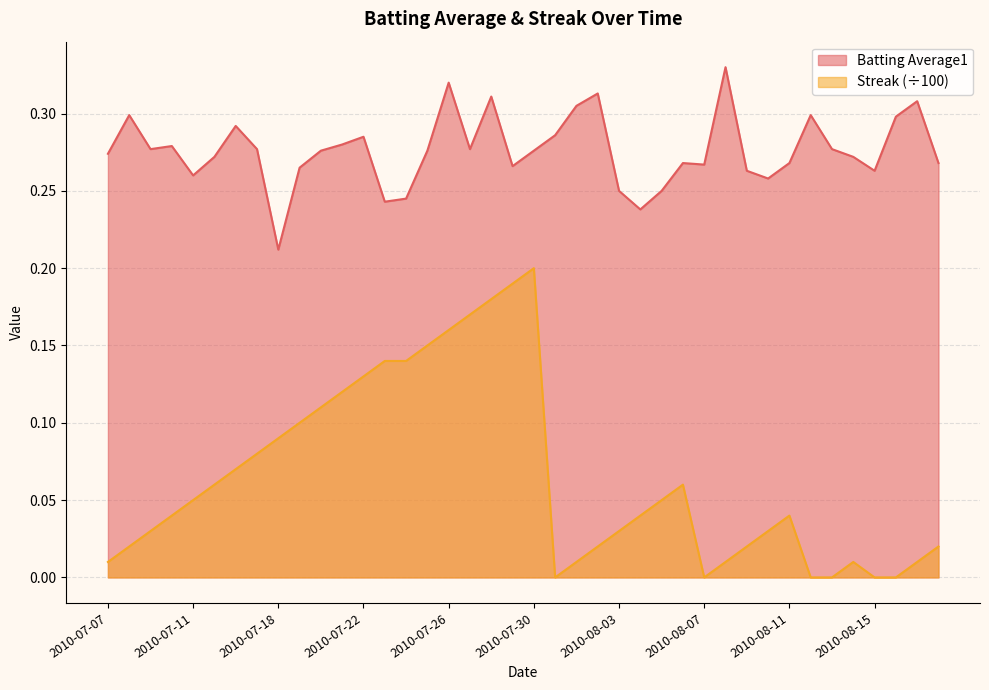

Count the number of categories in the chart.

40